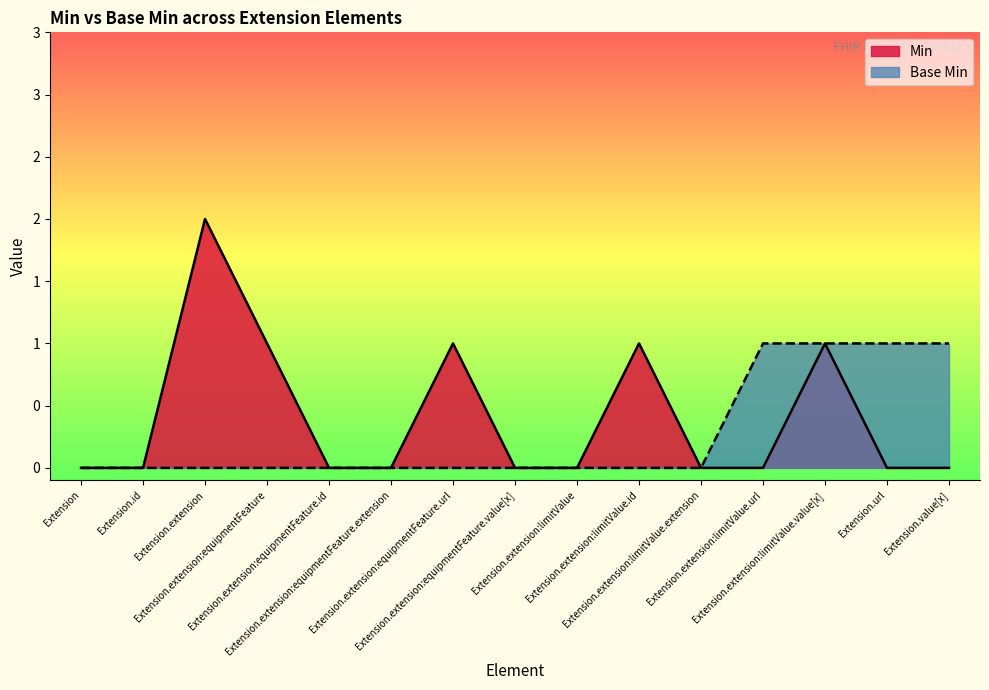

True or false: Min and Base Min intersect in this chart.

False